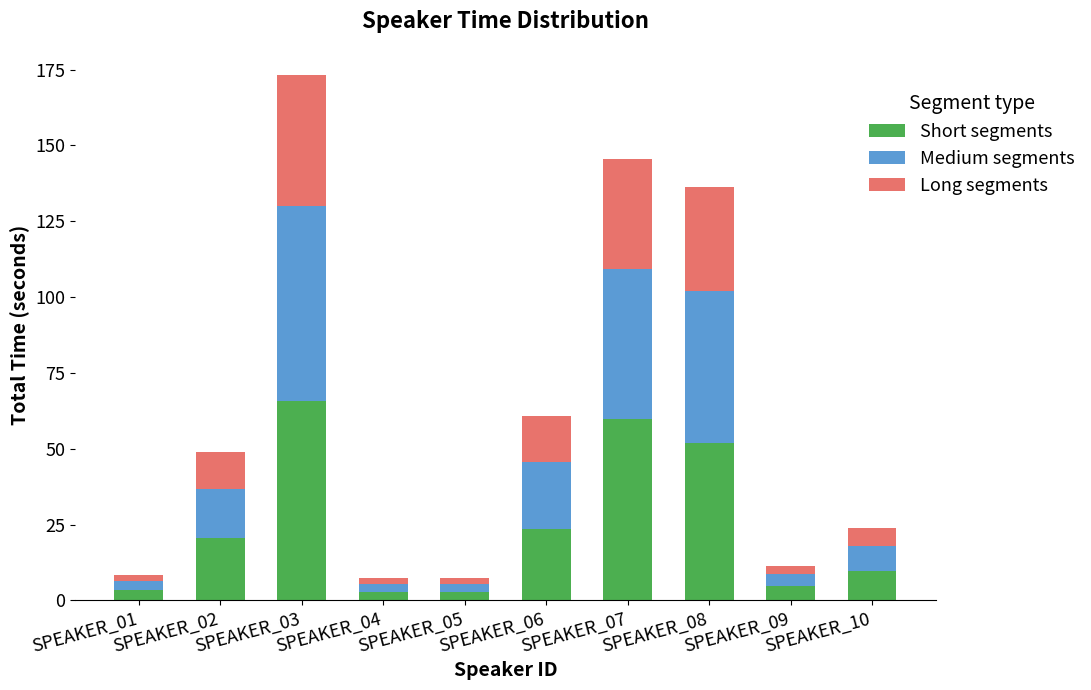

What is the average value of the Short segments series?

24.5